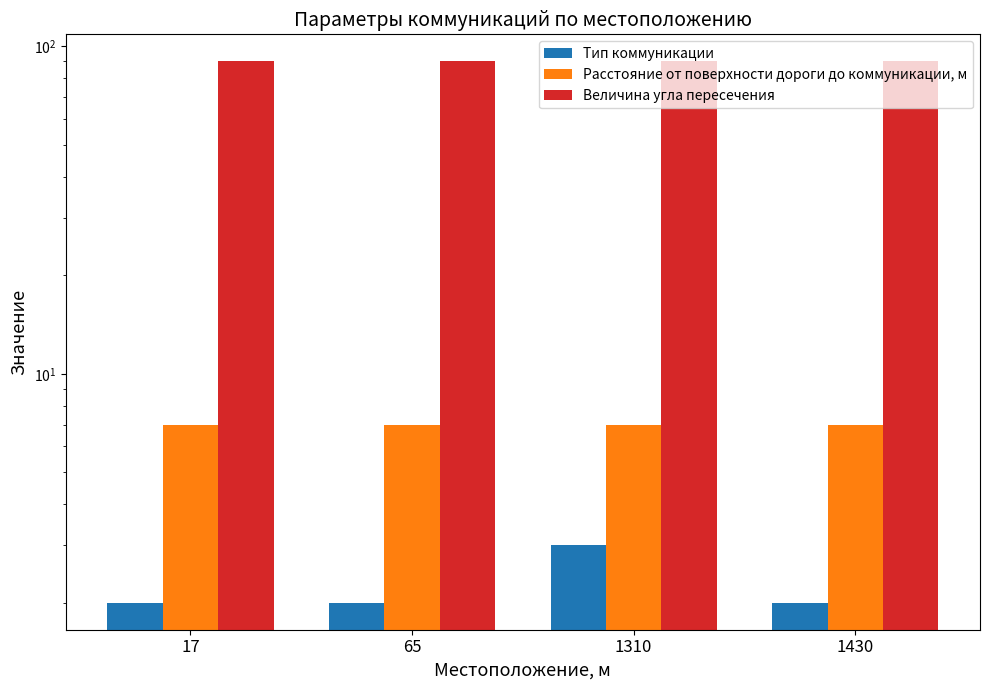

Is it true that Величина угла пересечения equals 148 at 65?

False